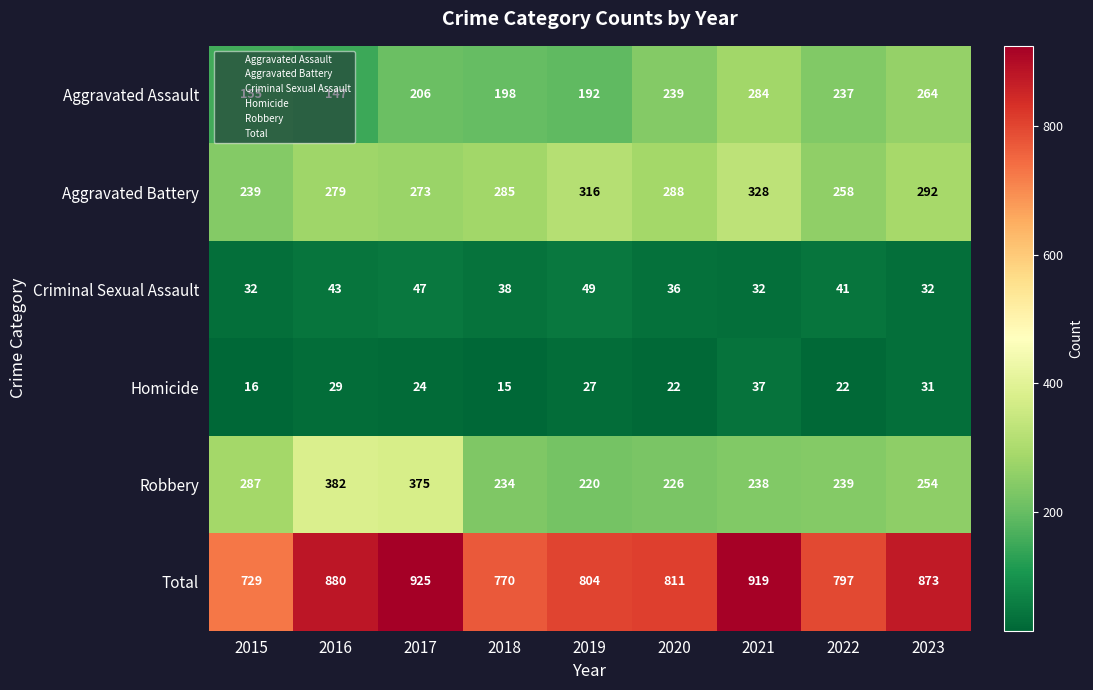

At which category does the chart reach its peak across all series?

2017